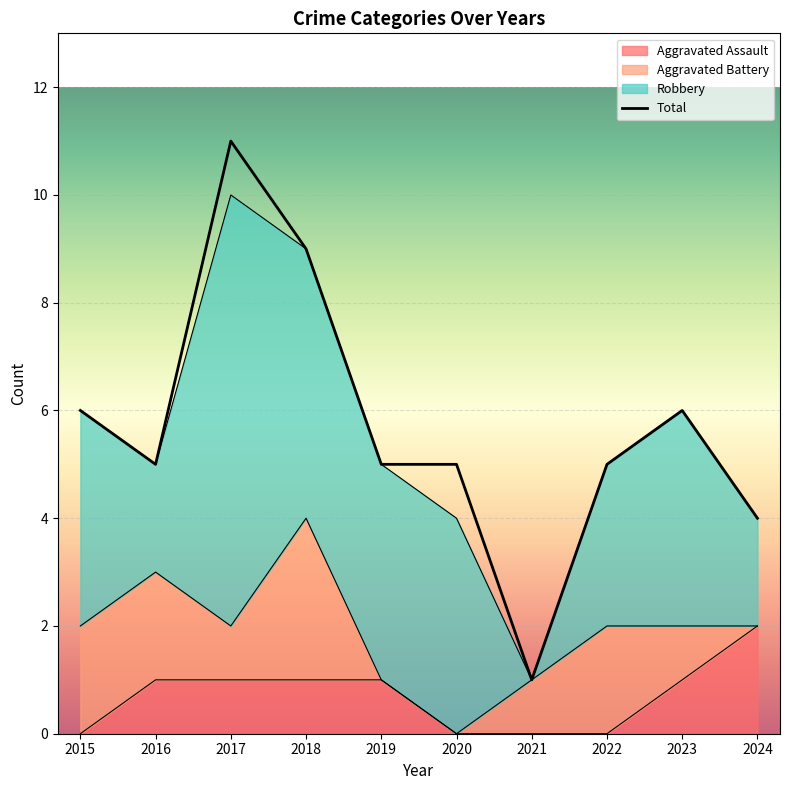

At which category does the chart reach its minimum across all series?

2015